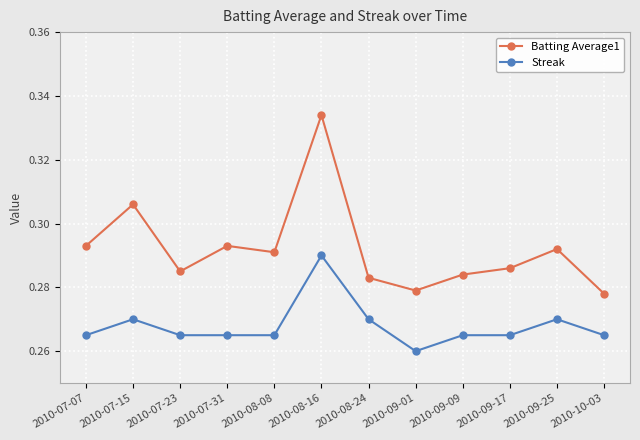

Between 2010-09-09 and 2010-09-17, which series saw the biggest shift?

Batting Average1